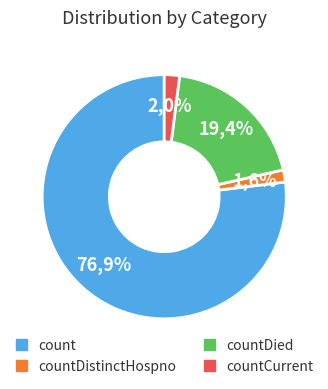

Which slice is the smallest?

countDistinctHospno